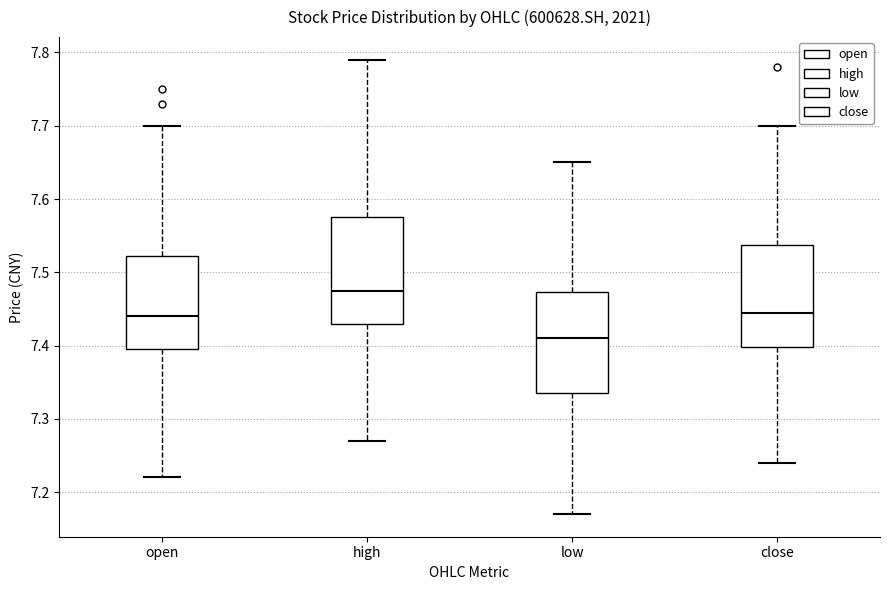

Reading left to right, transcribe this box plot: for each box, give where its median line is, the range the box spans, and where its two whiskers end, as read against the y-axis. The values are not printed on the chart, so give them approximately, as read against the axis.

open: median 7.44, box 7.40 to 7.52, whiskers 7.22 to 7.70
high: median 7.48, box 7.43 to 7.58, whiskers 7.27 to 7.79
low: median 7.41, box 7.34 to 7.47, whiskers 7.17 to 7.65
close: median 7.45, box 7.40 to 7.54, whiskers 7.24 to 7.70